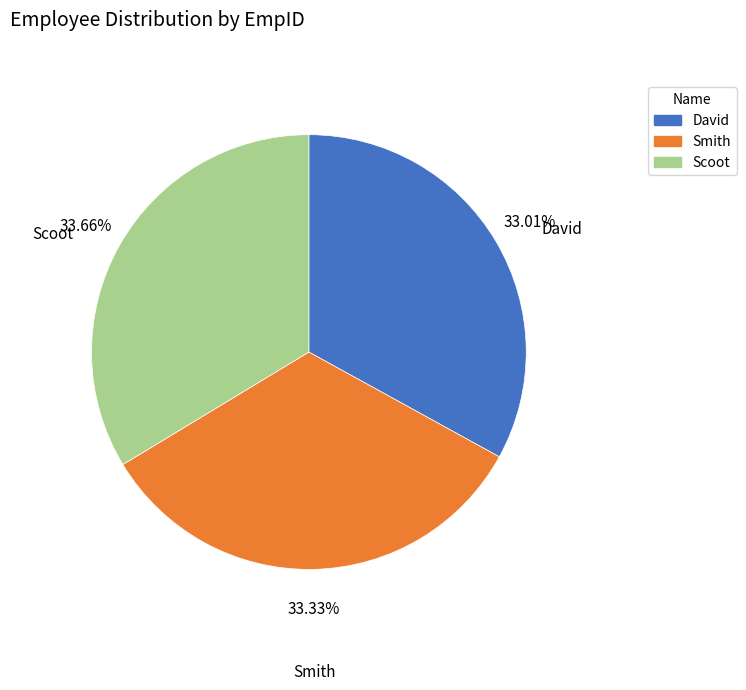

True or false: Scoot accounts for 47% of the total.

False